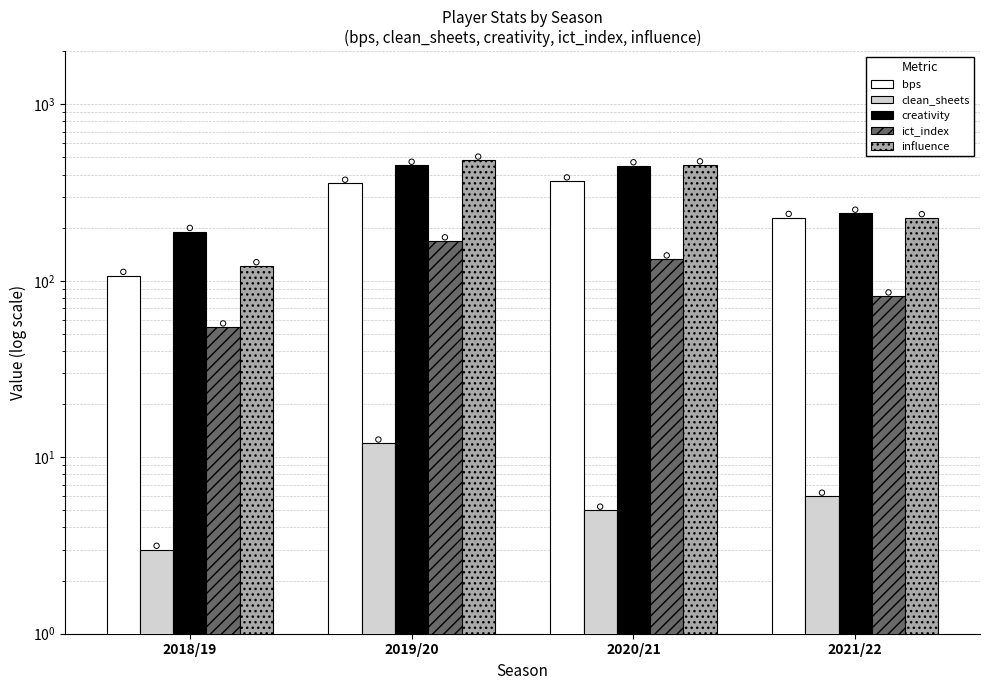

Which series reaches the maximum Y coordinate?

influence